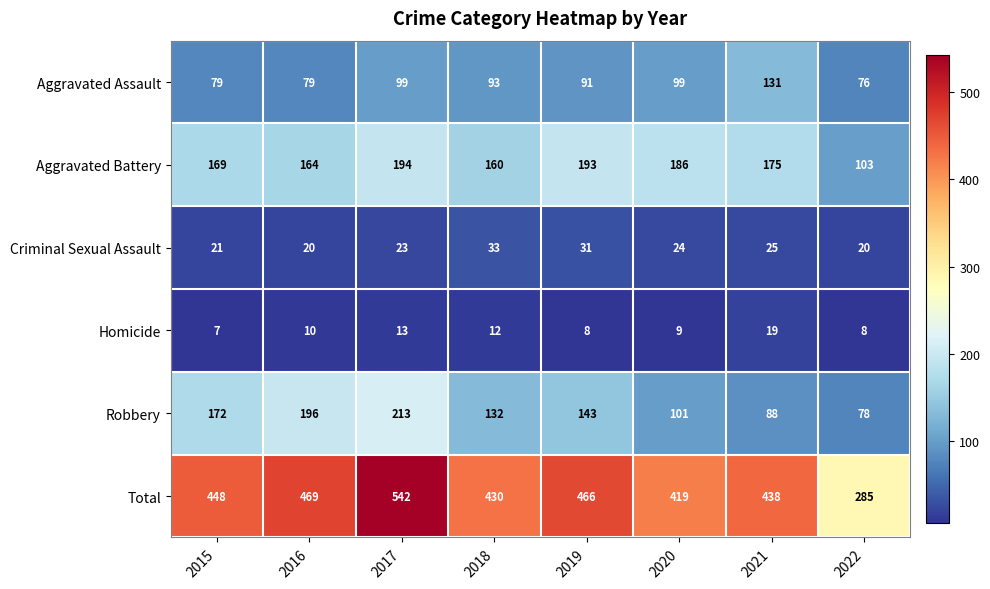

Is it true that Homicide equals 2 at 2019?

False